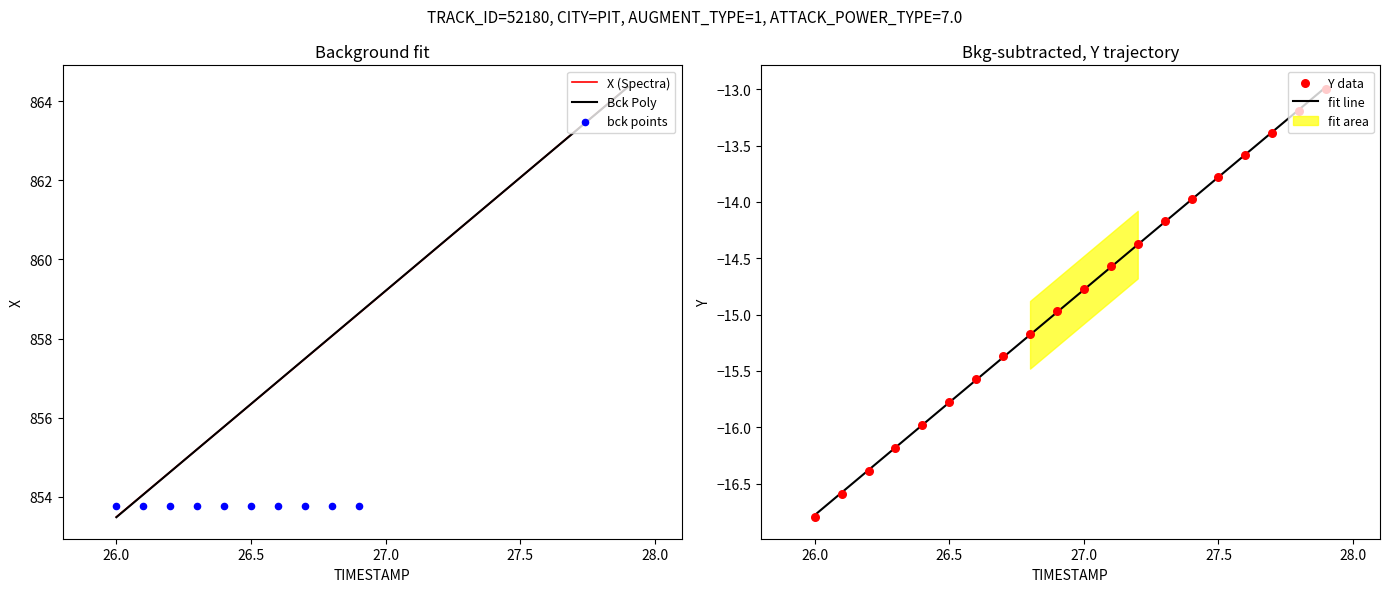

Which series has the largest total across all categories?

X